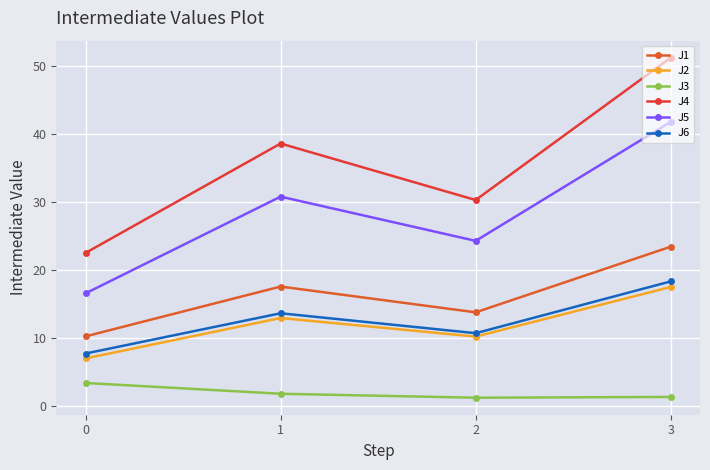

Reading right to left, extract all data points from this chart.

J1: 23.4	13.8	17.6	10.2
J2: 17.5	10.2	12.9	7.0
J3: 1.3	1.2	1.8	3.4
J4: 51.2	30.3	38.6	22.5
J5: 41.8	24.3	30.8	16.6
J6: 18.3	10.7	13.6	7.7